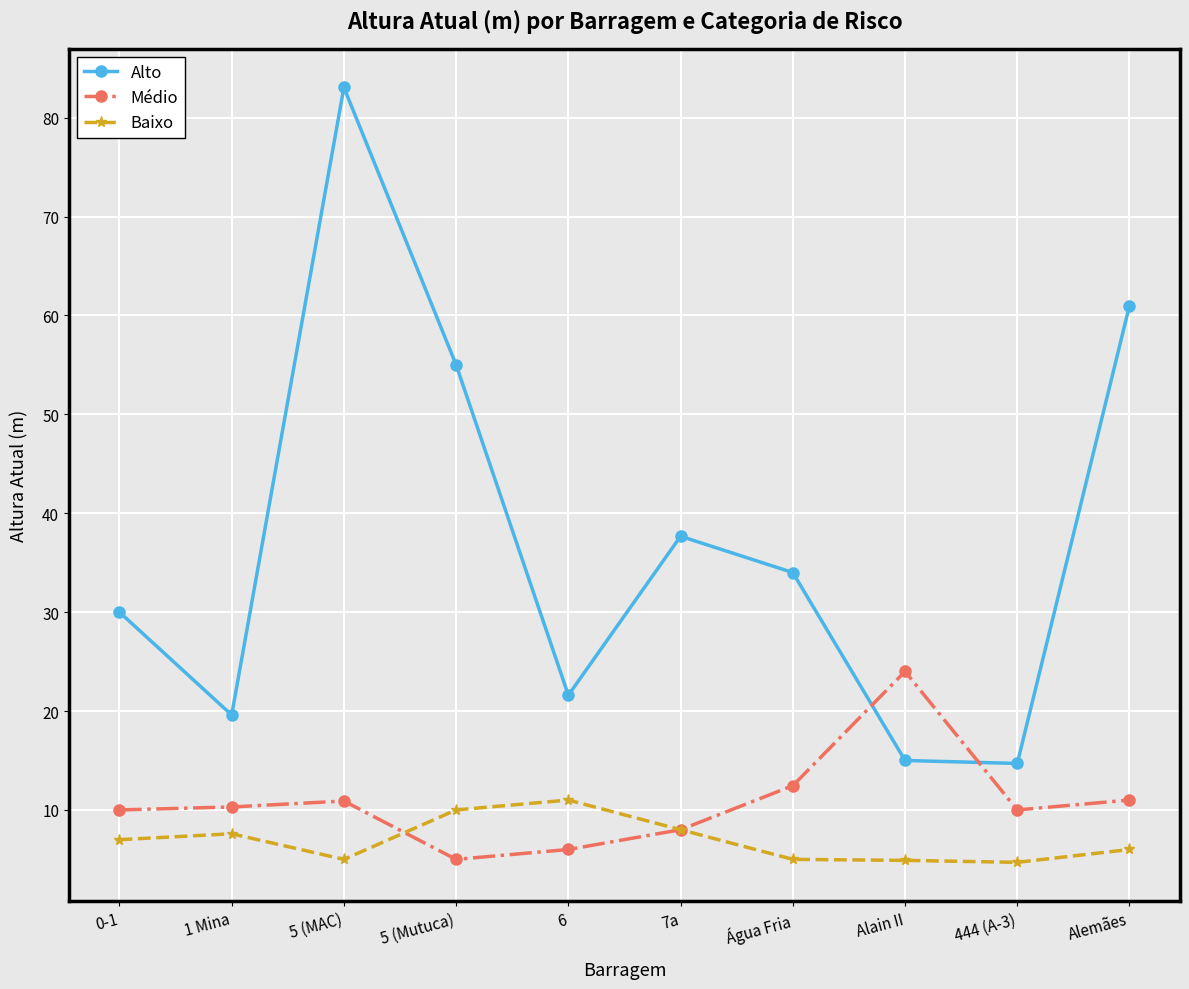

What position from the left is 6?

5